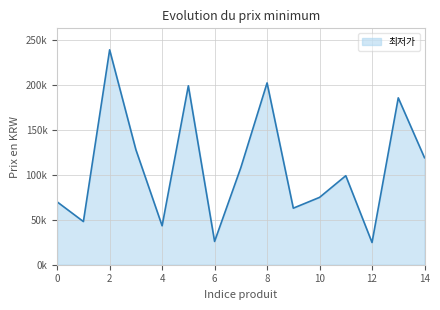

Reading left to right, transcribe all the data shown in this chart.

0=69900	1=48000	2=239000	3=127990	4=43300	5=199000	6=25900	7=108000	8=202200	9=62900	10=74900	11=99000	12=24700	13=185580	14=119000